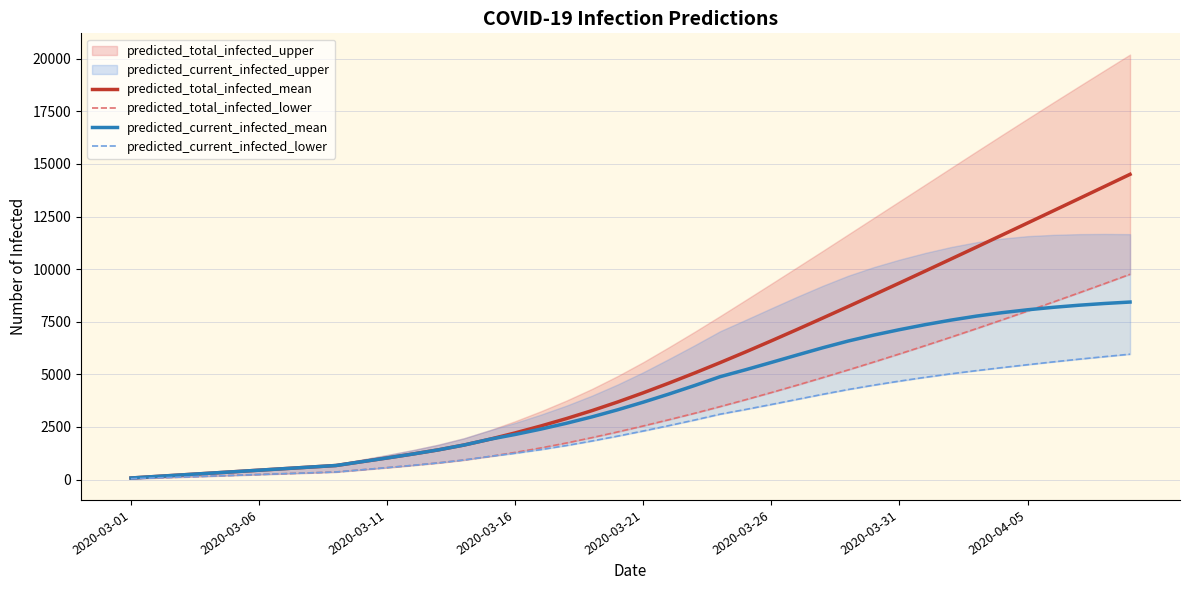

What is the maximum value for predicted_current_infected_mean?

8436